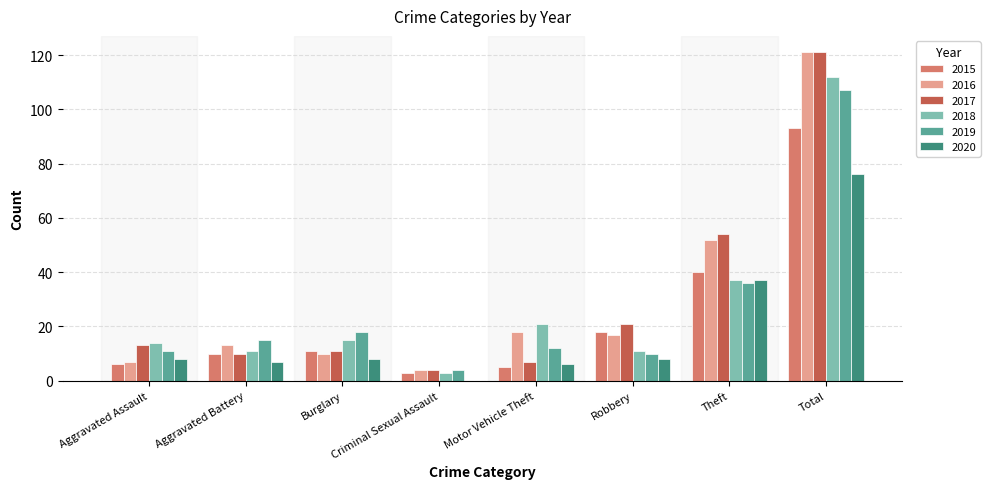

What value does the 2020 series have at Burglary, to the nearest 10?

10